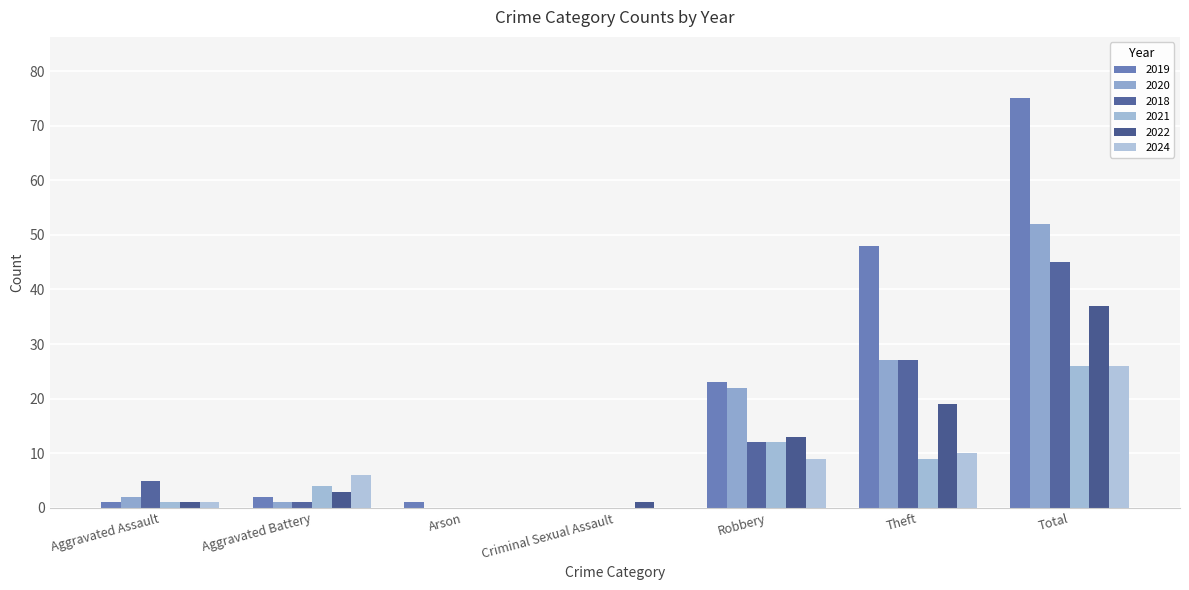

How many data points does each series have?

7